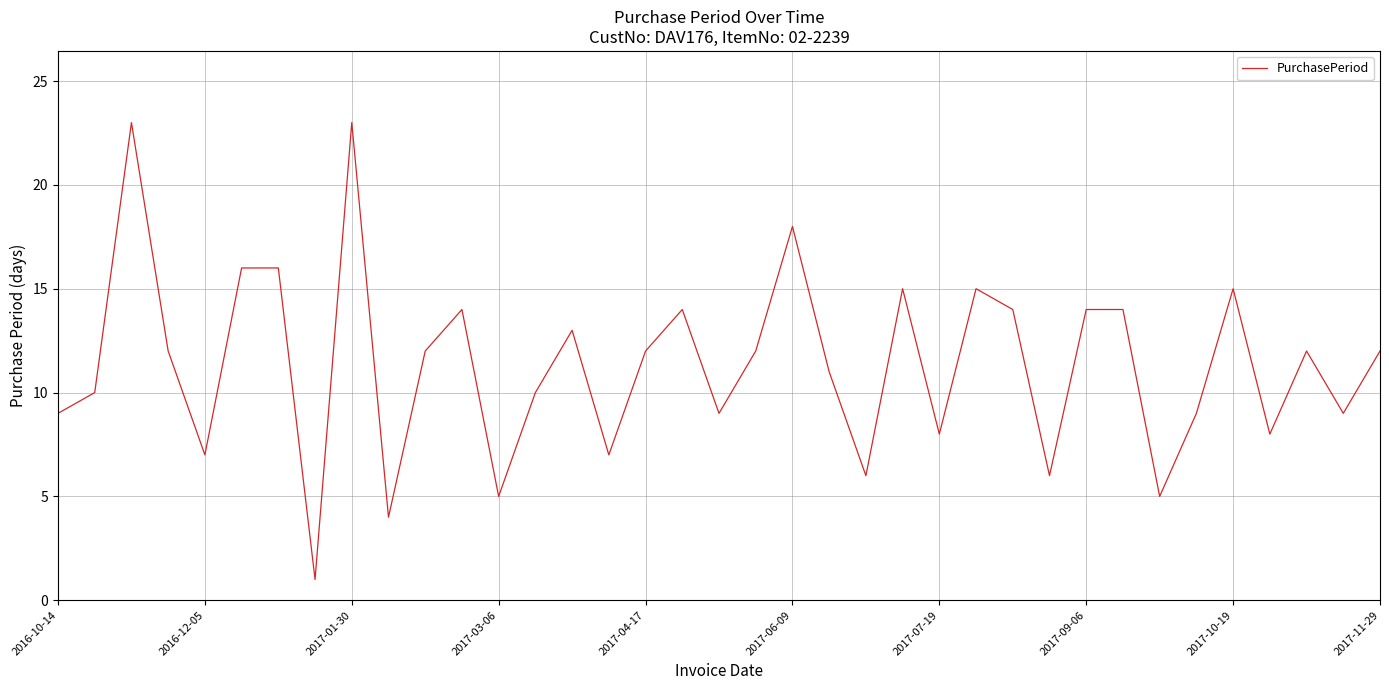

What is the difference between the maximum and minimum values?

22